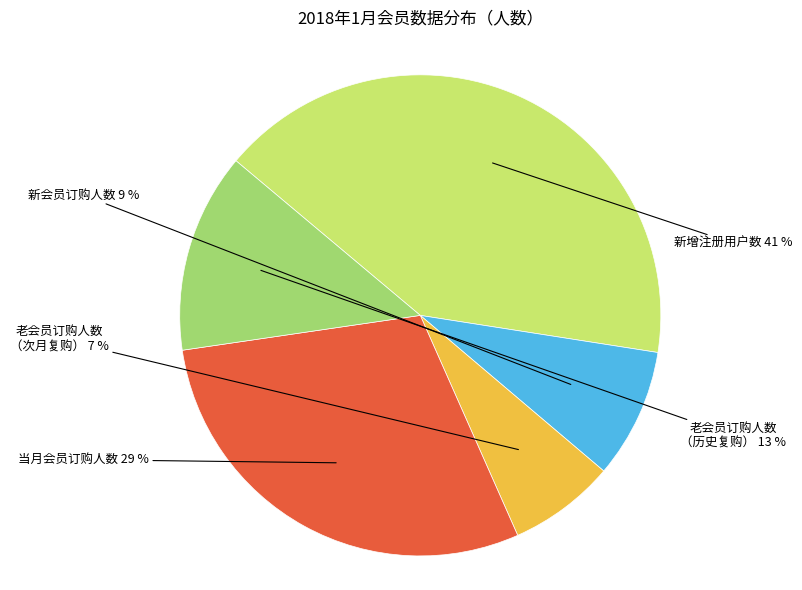

Is there a majority slice in this chart?

No